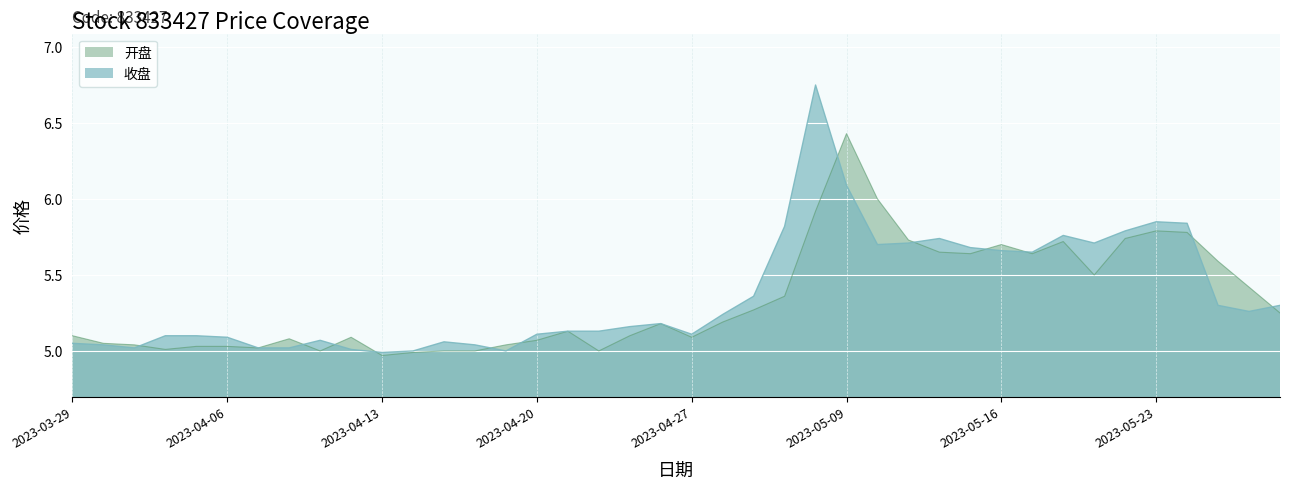

Reading right to left, extract all data points from this chart.

收盘: 2023-05-29=5.3	2023-05-26=5.3	2023-05-25=5.3	2023-05-24=5.8	2023-05-23=5.8	2023-05-22=5.8	2023-05-19=5.7	2023-05-18=5.8	2023-05-17=5.7	2023-05-16=5.7	2023-05-15=5.7	2023-05-12=5.7	2023-05-11=5.7	2023-05-10=5.7	2023-05-09=6.1	2023-05-08=6.8	2023-05-05=5.8	2023-05-04=5.4	2023-04-28=5.2	2023-04-27=5.1	2023-04-26=5.2	2023-04-25=5.2	2023-04-24=5.1	2023-04-21=5.1	2023-04-20=5.1	2023-04-19=5.0	2023-04-18=5.0	2023-04-17=5.1	2023-04-14=5.0	2023-04-13=5.0	2023-04-12=5.0	2023-04-11=5.1	2023-04-10=5.0	2023-04-07=5.0	2023-04-06=5.1	2023-04-04=5.1	2023-04-03=5.1	2023-03-31=5.0	2023-03-30=5.0	2023-03-29=5.0
开盘: 2023-05-29=5.2	2023-05-26=5.4	2023-05-25=5.6	2023-05-24=5.8	2023-05-23=5.8	2023-05-22=5.7	2023-05-19=5.5	2023-05-18=5.7	2023-05-17=5.6	2023-05-16=5.7	2023-05-15=5.6	2023-05-12=5.7	2023-05-11=5.7	2023-05-10=6.0	2023-05-09=6.4	2023-05-08=5.9	2023-05-05=5.4	2023-05-04=5.3	2023-04-28=5.2	2023-04-27=5.1	2023-04-26=5.2	2023-04-25=5.1	2023-04-24=5.0	2023-04-21=5.1	2023-04-20=5.1	2023-04-19=5.0	2023-04-18=5.0	2023-04-17=5.0	2023-04-14=5.0	2023-04-13=5.0	2023-04-12=5.1	2023-04-11=5.0	2023-04-10=5.1	2023-04-07=5.0	2023-04-06=5.0	2023-04-04=5.0	2023-04-03=5.0	2023-03-31=5.0	2023-03-30=5.0	2023-03-29=5.1